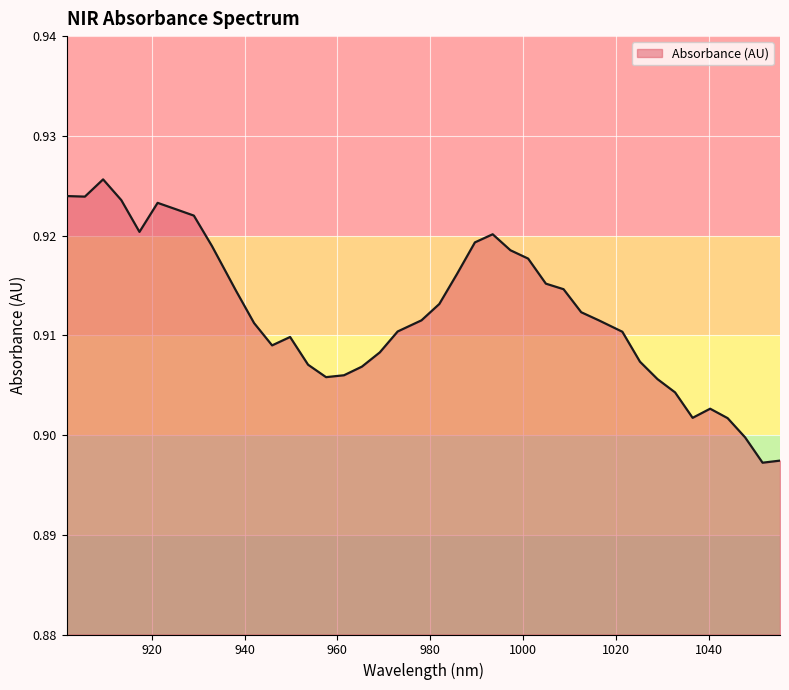

Rank the categories by value from highest to lowest.

909.516909, 901.663021, 905.592173, 913.437229, 921.264622, 925.171696, 929.074353, 917.353134, 993.46856, 989.639497, 932.972595, 997.293207, 1001.113439, 985.806019, 1004.929255, 1008.740655, 938.163382, 981.968124, 1012.54764, 978.125814, 1016.350208, 942.051321, 972.995866, 1021.413431, 949.813951, 945.934844, 969.143252, 1025.205697, 953.688643, 965.286223, 961.424779, 957.558919, 1028.993547, 1032.776981, 1040.330603, 1036.556, 1044.10079, 1047.866561, 1055.384857, 1051.627917